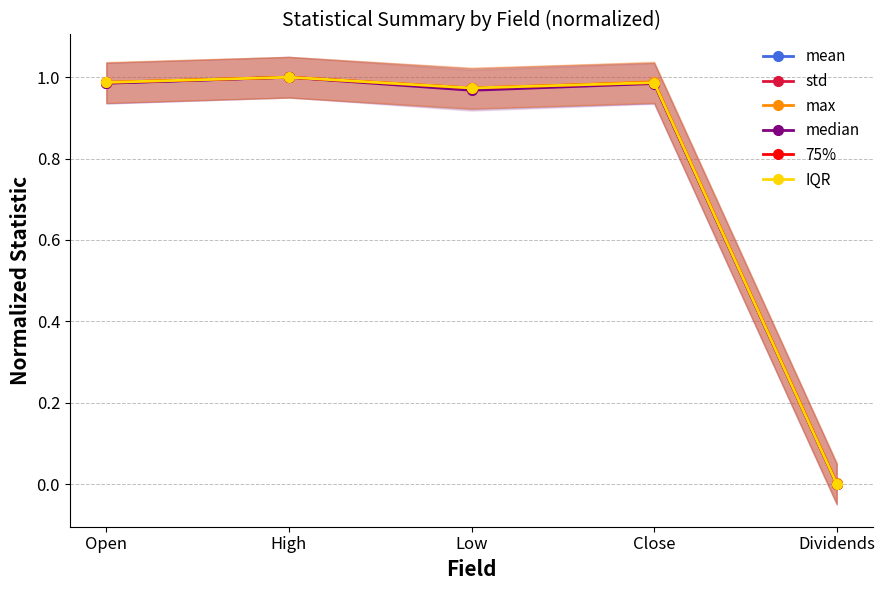

Is it true that mean equals 1.0 at High?

True